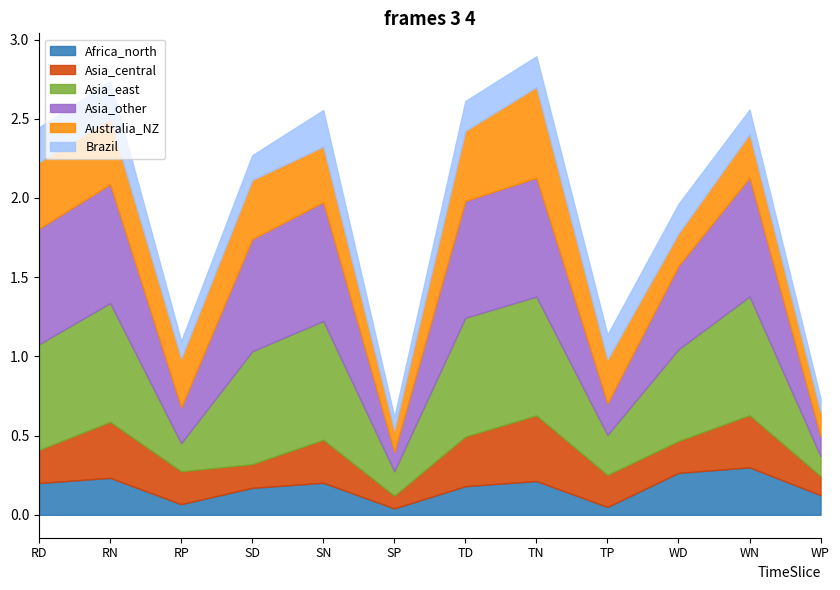

List the labels in order of Asia_other value, smallest first.

SP, WP, TP, RP, WD, SD, RD, TD, RN, SN, TN, WN